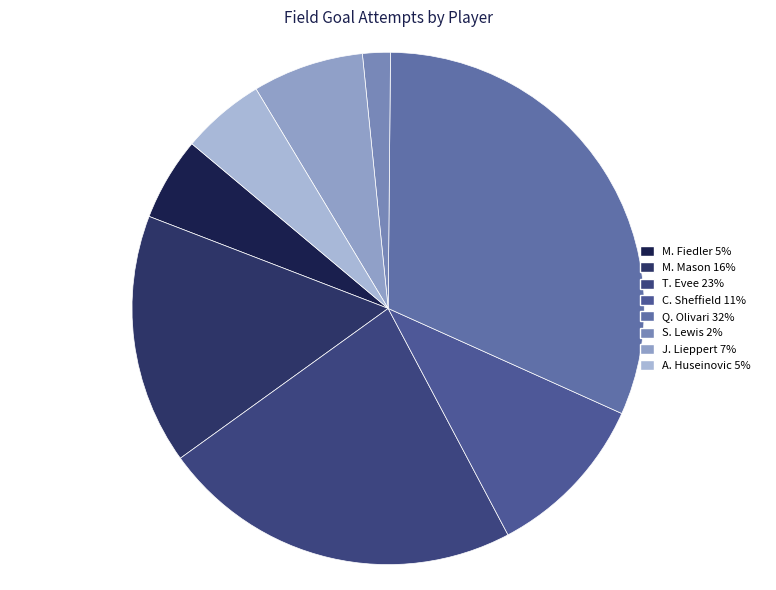

The J. Lieppert slice represents 1% of the pie. True or false?

False